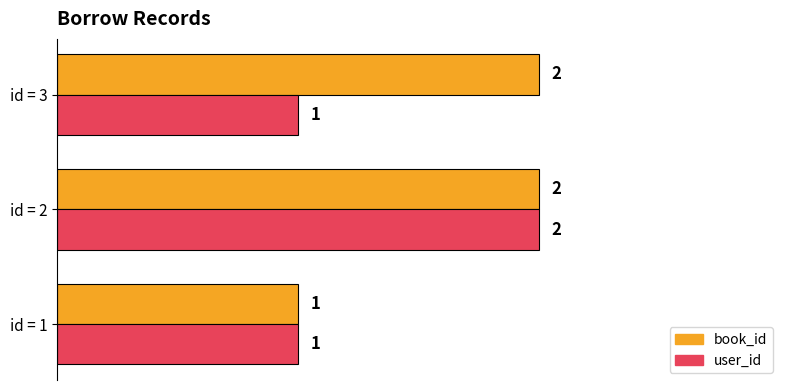

At which category is the sum across all series the highest?

id = 2